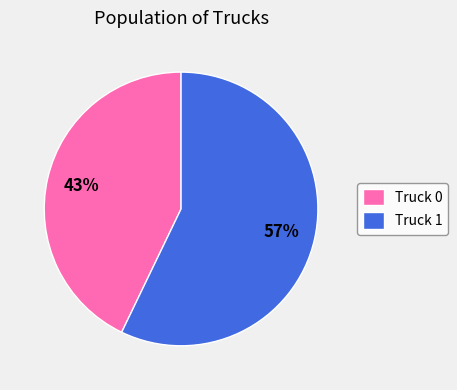

Does Truck 1 account for over 50% of the chart?

Yes